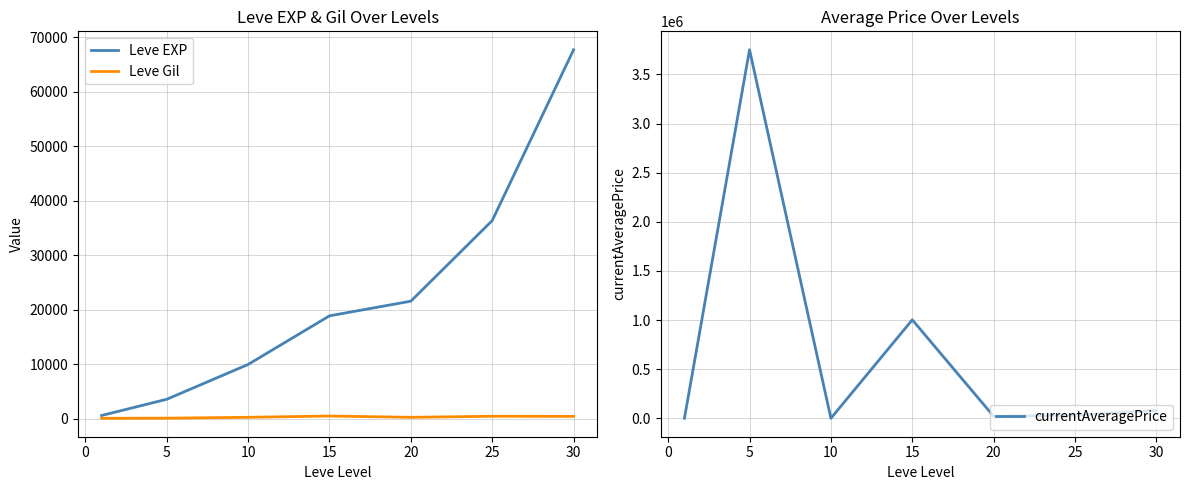

Is it true that Leve EXP equals 104126.0 at 25?

False